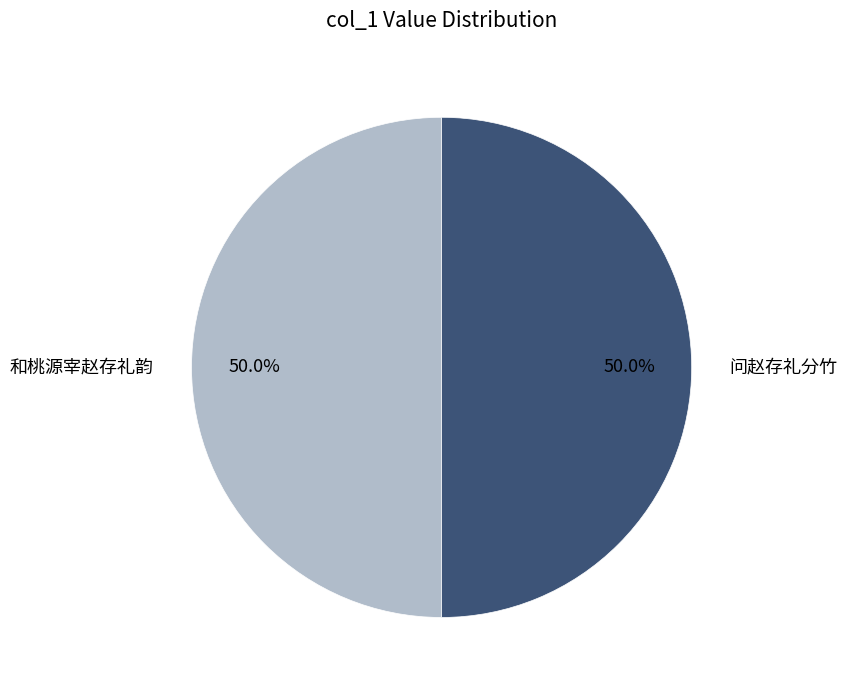

How many slices are in this pie chart?

2